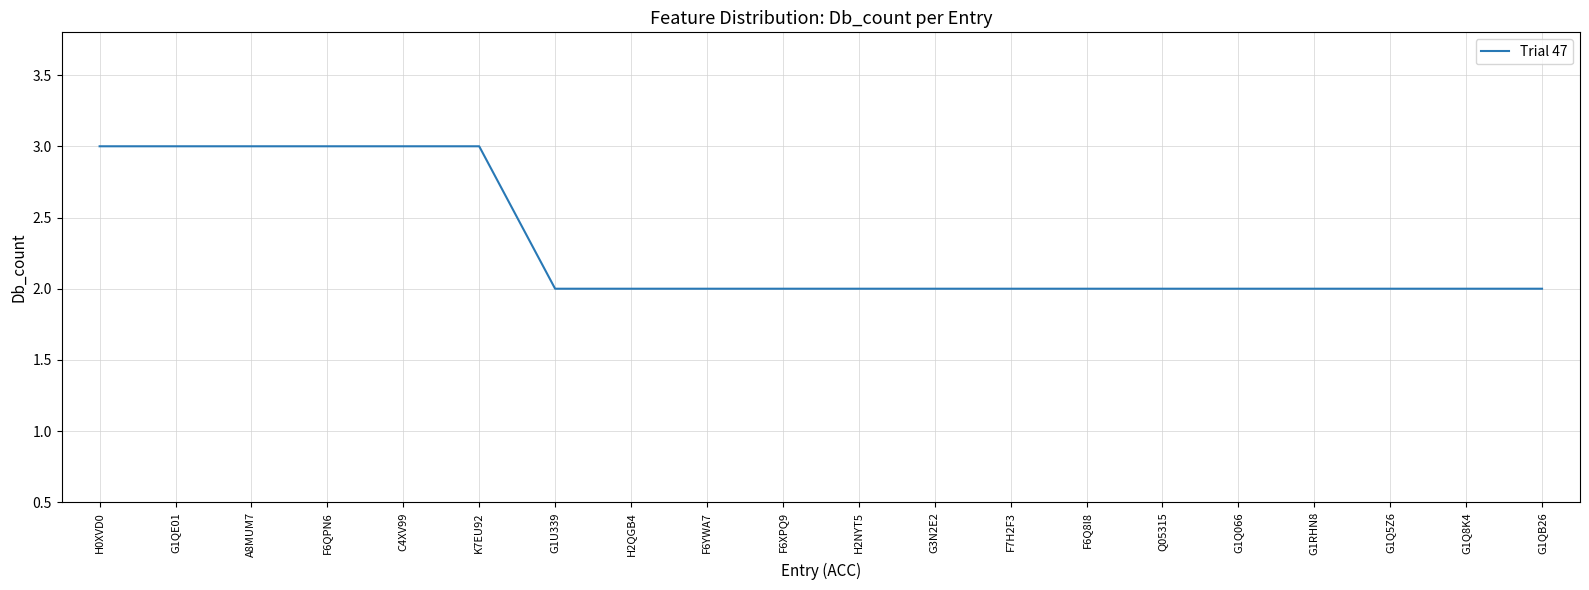

Does the chart display data point markers on the line(s)?

No